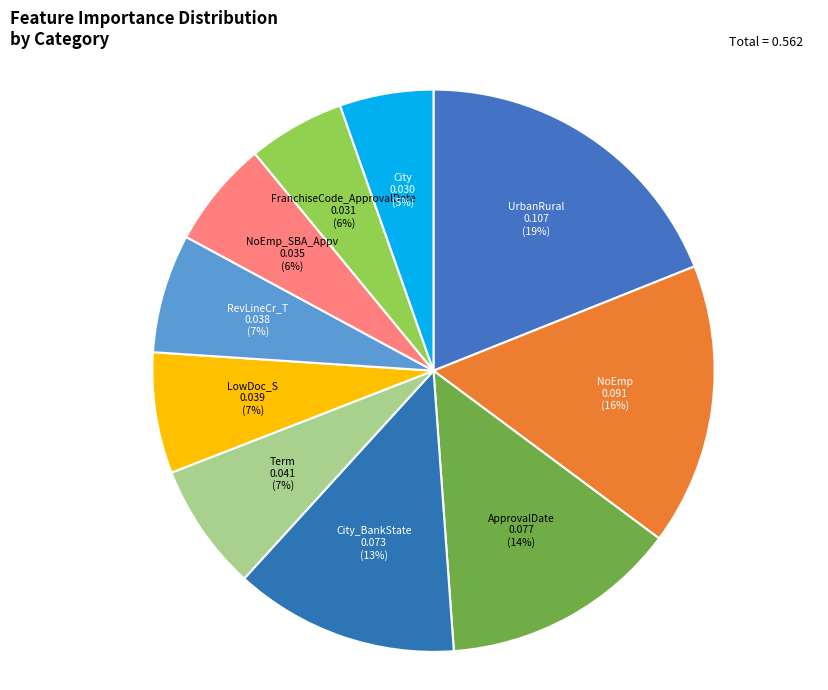

To the nearest percent, what is the combined percentage of NoEmp and ApprovalDate?

30%